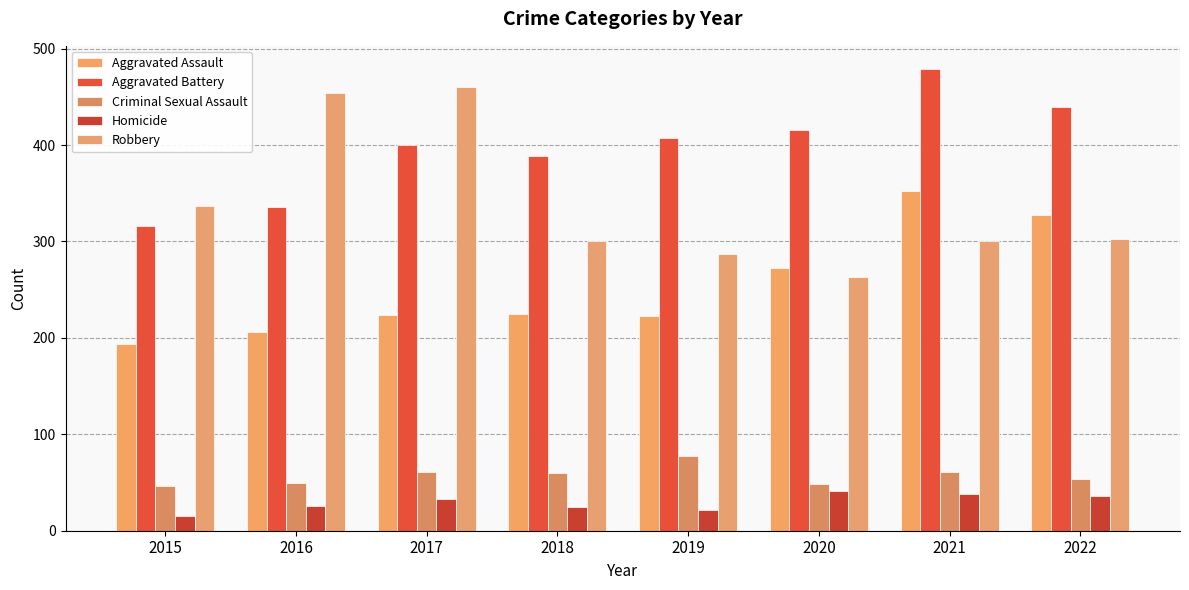

How many groups of bars are there?

8